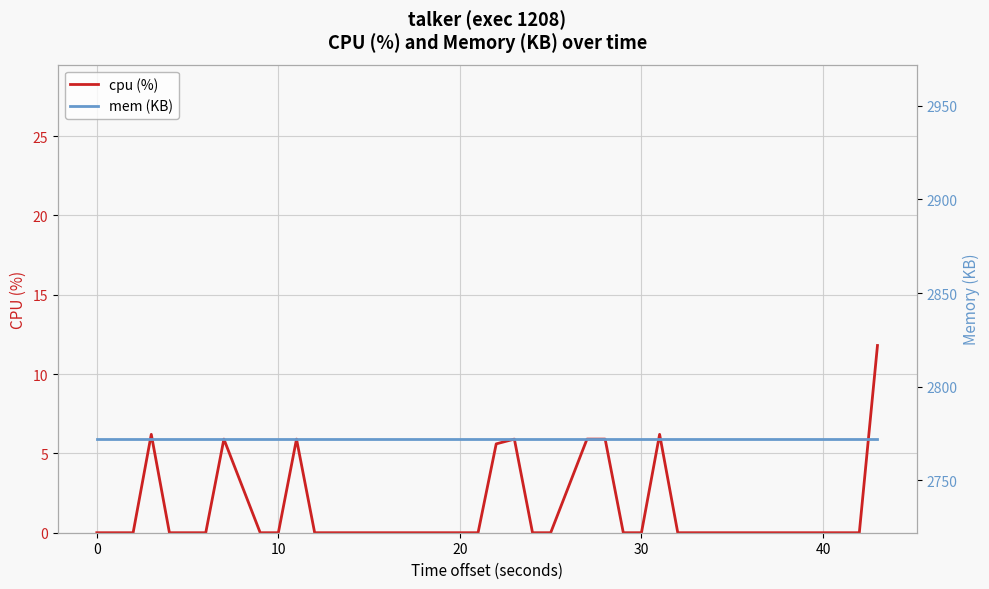

Reading left to right, transcribe all the data shown in this chart.

cpu (%): 0.0	0.0	0.0	6.2	0.0	0.0	0.0	5.9	0.0	0.0	5.9	0.0	0.0	0.0	0.0	0.0	0.0	0.0	0.0	0.0	5.6	5.9	0.0	0.0	5.9	5.9	0.0	0.0	6.2	0.0	0.0	0.0	0.0	0.0	0.0	0.0	0.0	0.0	0.0	11.8
mem (KB): 2772.0	2772.0	2772.0	2772.0	2772.0	2772.0	2772.0	2772.0	2772.0	2772.0	2772.0	2772.0	2772.0	2772.0	2772.0	2772.0	2772.0	2772.0	2772.0	2772.0	2772.0	2772.0	2772.0	2772.0	2772.0	2772.0	2772.0	2772.0	2772.0	2772.0	2772.0	2772.0	2772.0	2772.0	2772.0	2772.0	2772.0	2772.0	2772.0	2772.0